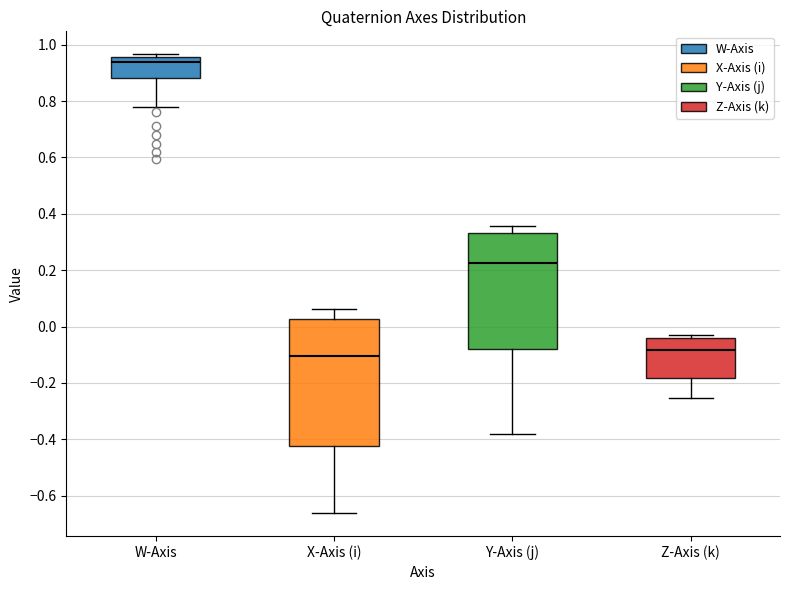

Reading left to right, transcribe this box plot: for each box, give where its median line is, the range the box spans, and where its two whiskers end, as read against the y-axis. The values are not printed on the chart, so give them approximately, as read against the axis.

W-Axis: median 0.94, box 0.88 to 0.96, whiskers 0.78 to 0.96 (just above the box's upper edge)
X-Axis (i): median -0.10, box -0.42 to 0.02, whiskers -0.66 to 0.06
Y-Axis (j): median 0.22, box -0.08 to 0.34, whiskers -0.38 to 0.36
Z-Axis (k): median -0.08, box -0.18 to -0.04, whiskers -0.26 to -0.04 (just above the box's upper edge)